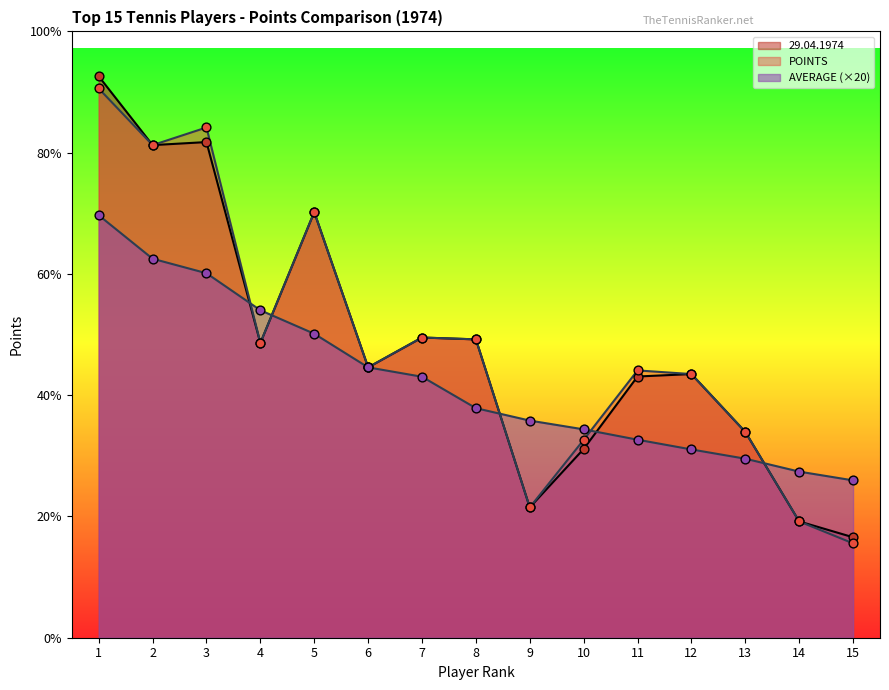

What are all the series names shown in the legend?

29.04.1974, POINTS, AVERAGE